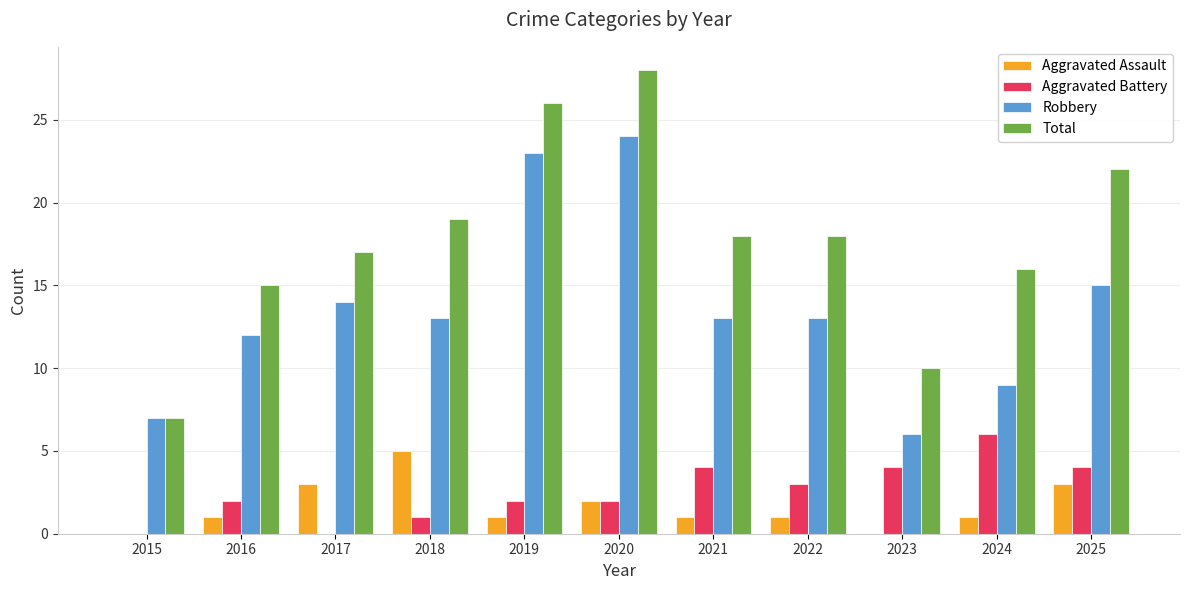

Which category has the highest value across all series?

2020